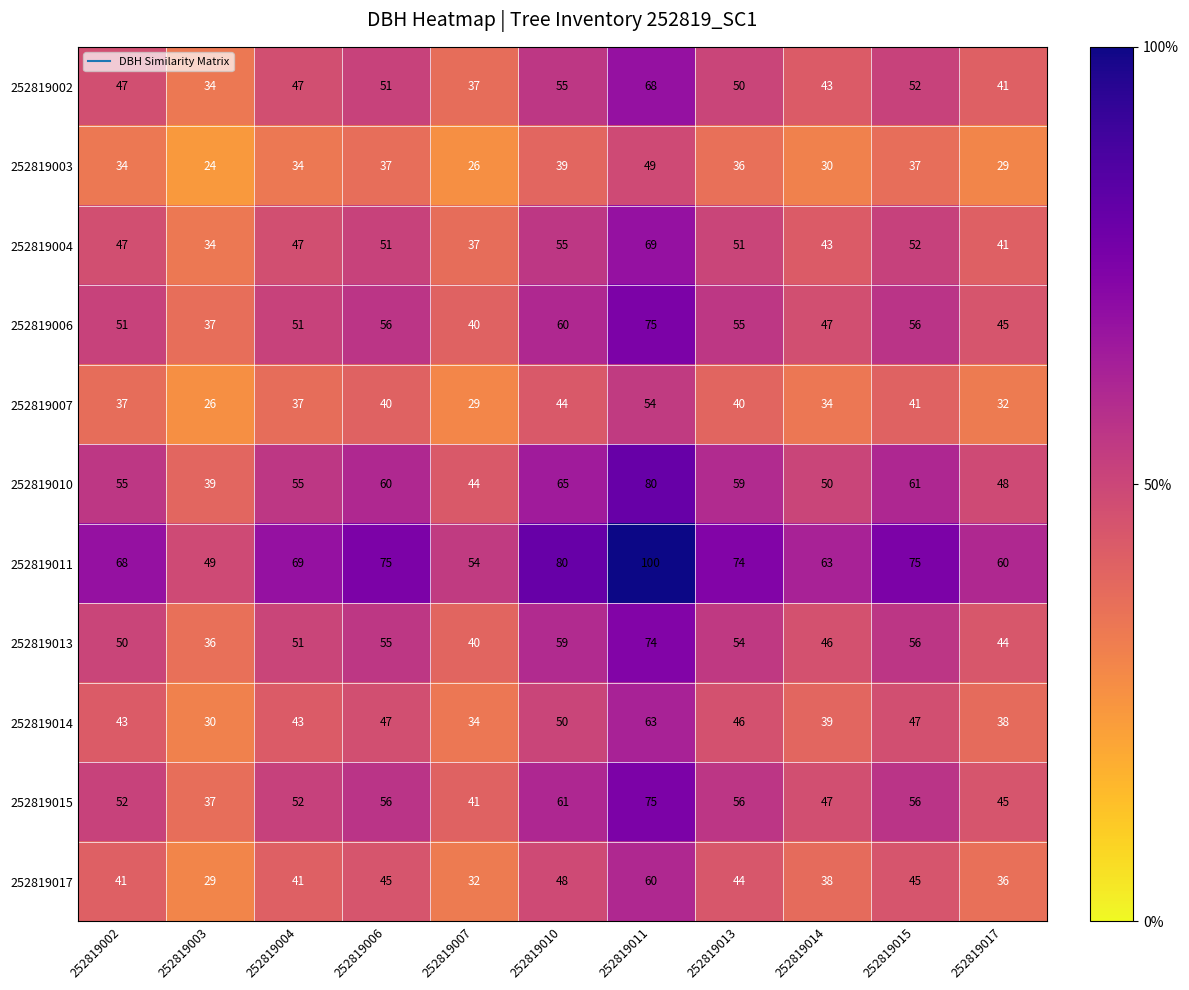

True or false: 252819007 has a value of 41 at 252819015.

True